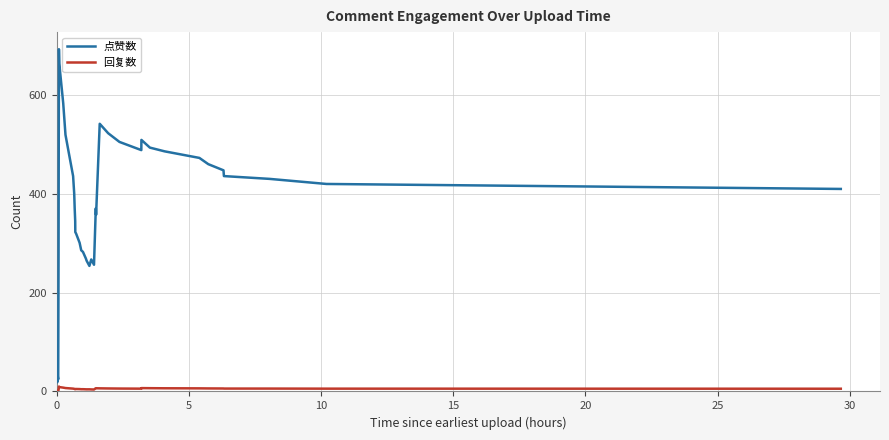

Which series has the widest spread of values?

点赞数